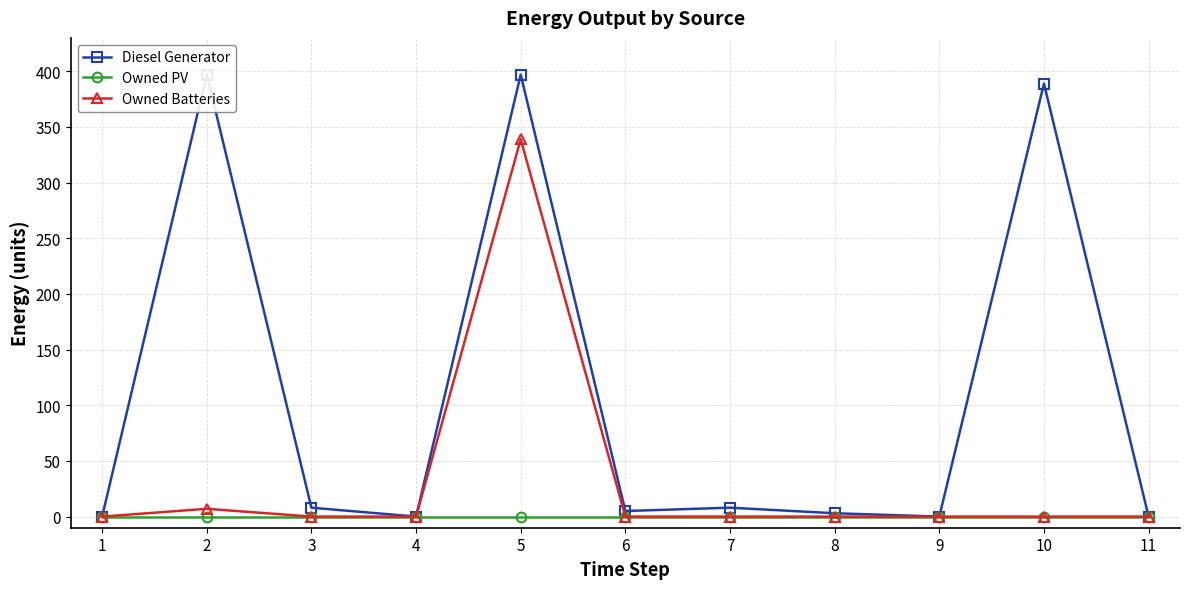

Which series has the largest total across all categories?

Diesel Generator